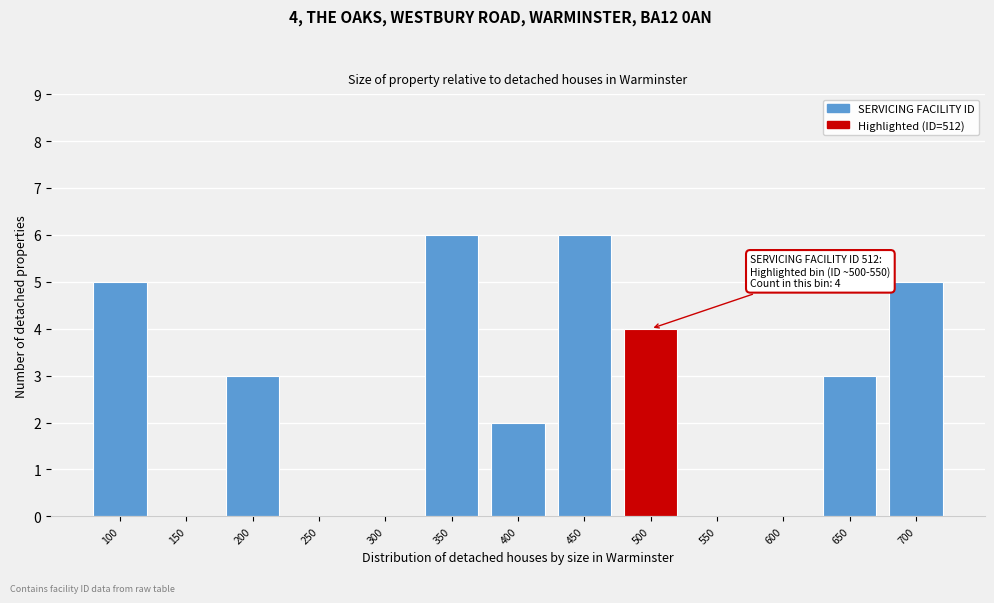

Reading right to left, list all the values displayed in this chart.

700=5	650=3	600=0	550=0	500=4	450=6	400=2	350=6	300=0	250=0	200=3	150=0	100=5